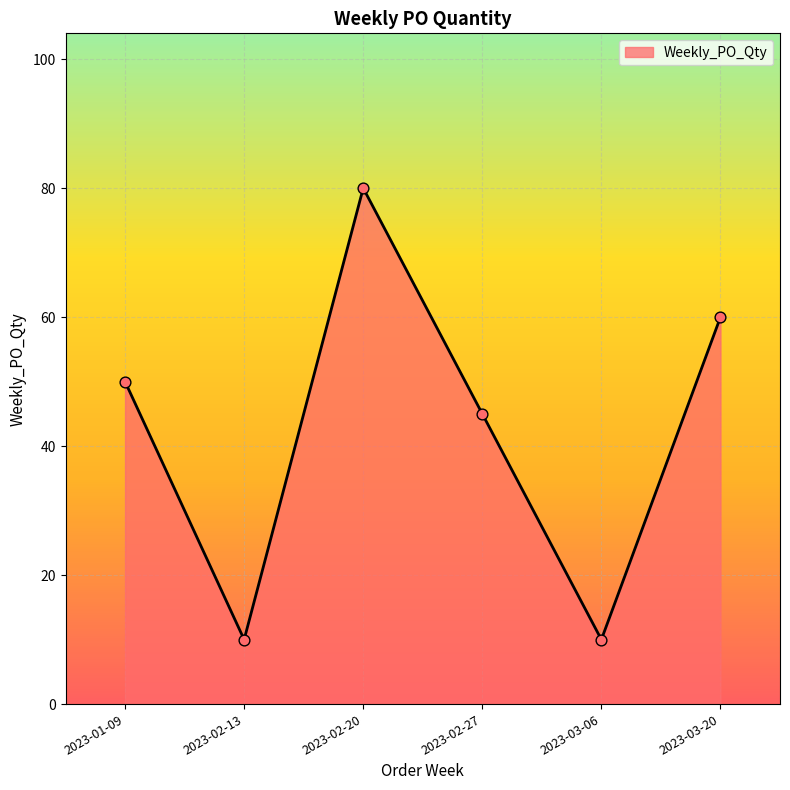

What is the ratio of the value at 2023-02-27 to the value at 2023-03-06?

4.5